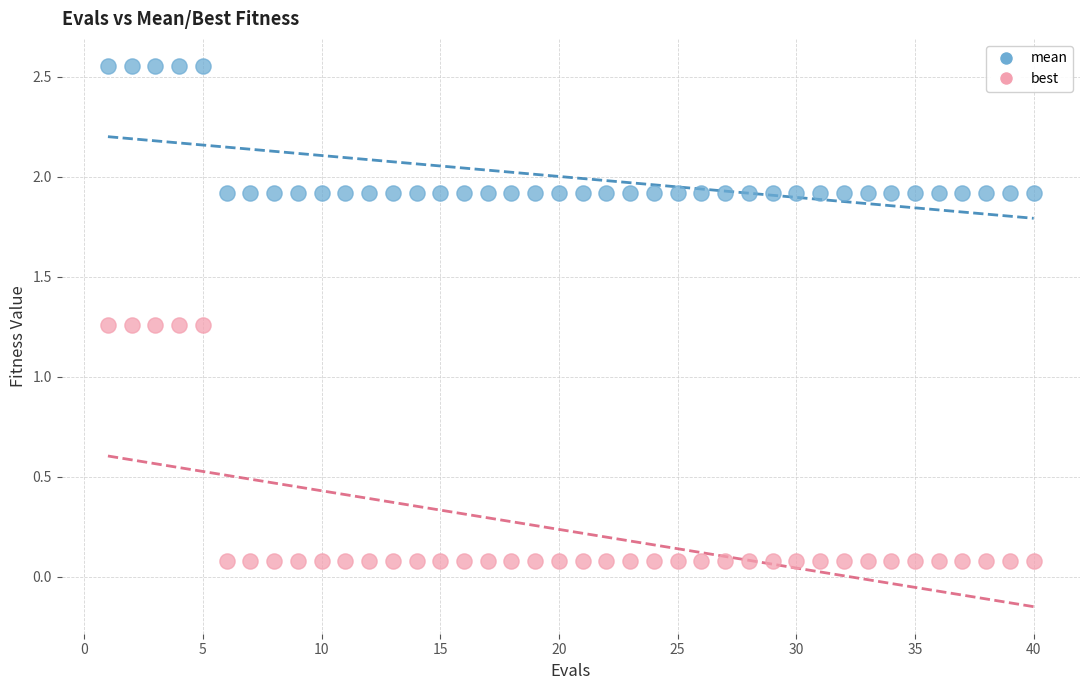

Across all data points, what is the range of X values (max minus min)?

39.0